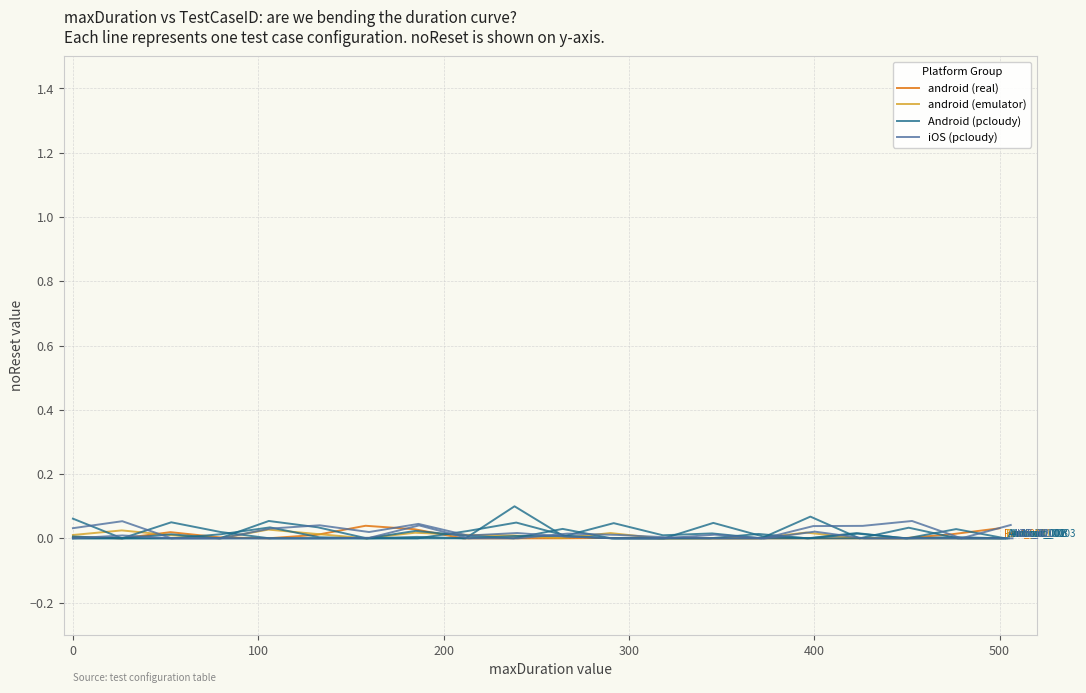

Reading left to right, what are all the values shown in this chart?

android (real): 0.0	0.0	0.0	0.0	0.0	0.0	0.0	0.0	0.0	0.0	0.0	0.0	0.0	0.0	0.0	0.0	0.0	0.0	0.0	0.0
android (emulator): 0.0	0.0	0.0	0.0	0.0	0.0	0.0	0.0	0.0	0.0	0.0	0.0	0.0	0.0	0.0	0.0	0.0	0.0	0.0	0.0
Android (pcloudy): 0.0	0.0	0.0	0.0	0.1	0.0	0.0	0.0	0.0	0.0	0.0	0.0	0.0	0.0	0.0	0.0	0.0	0.0	0.0	0.0
iOS (pcloudy): 0.0	0.1	0.0	0.0	0.0	0.0	0.0	0.0	0.0	0.0	0.0	0.0	0.0	0.0	0.0	0.0	0.0	0.1	0.0	0.0